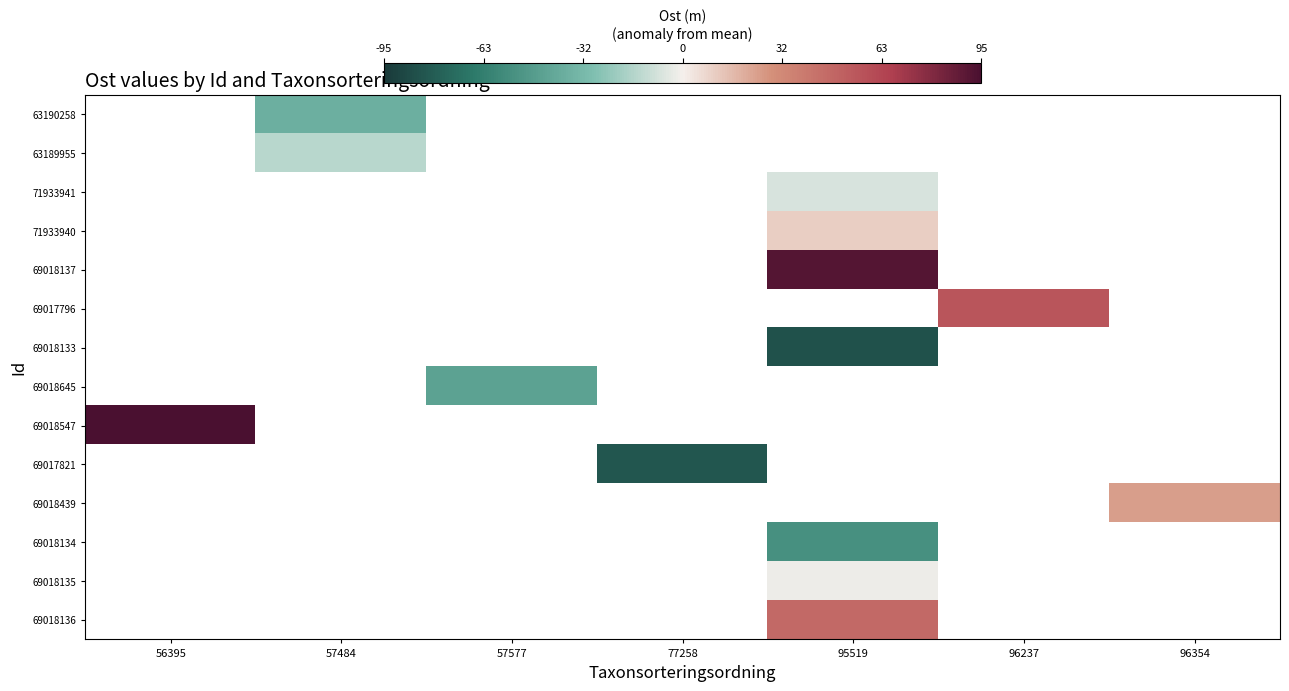

Which label corresponds to the smallest value in the chart?

95519